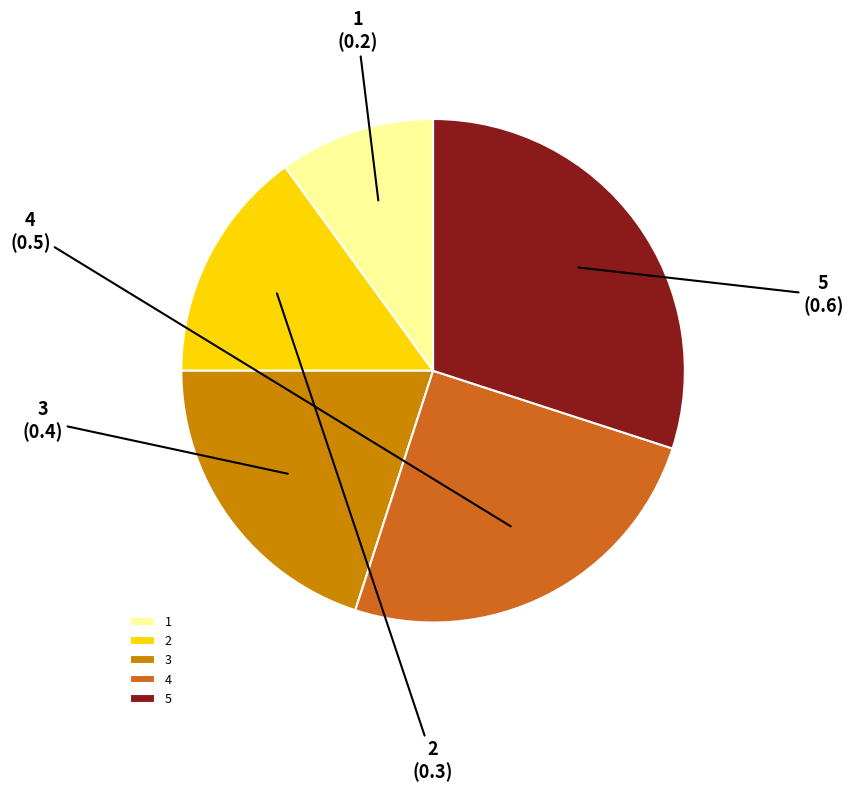

Which category has the smallest portion of the pie?

1